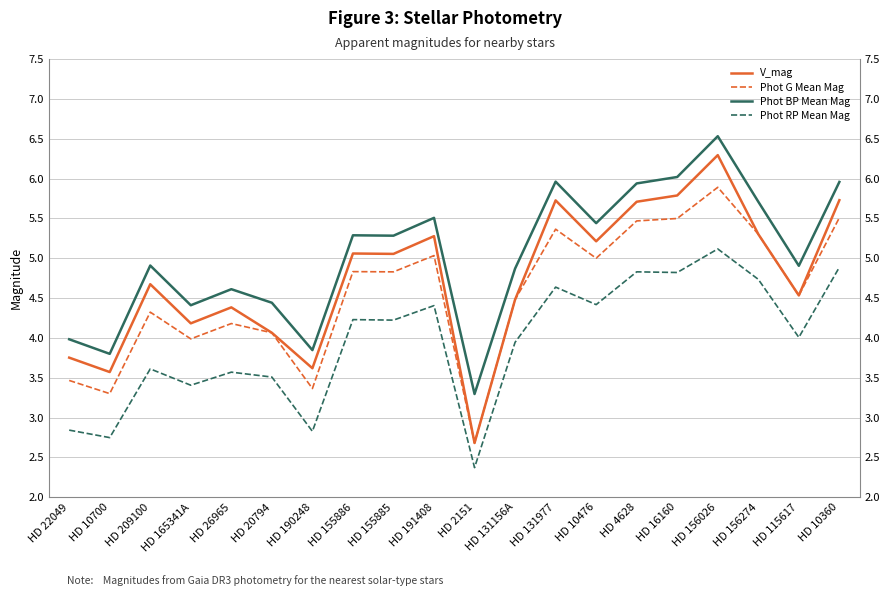

What is the label of the 3rd point from the left?

HD 209100